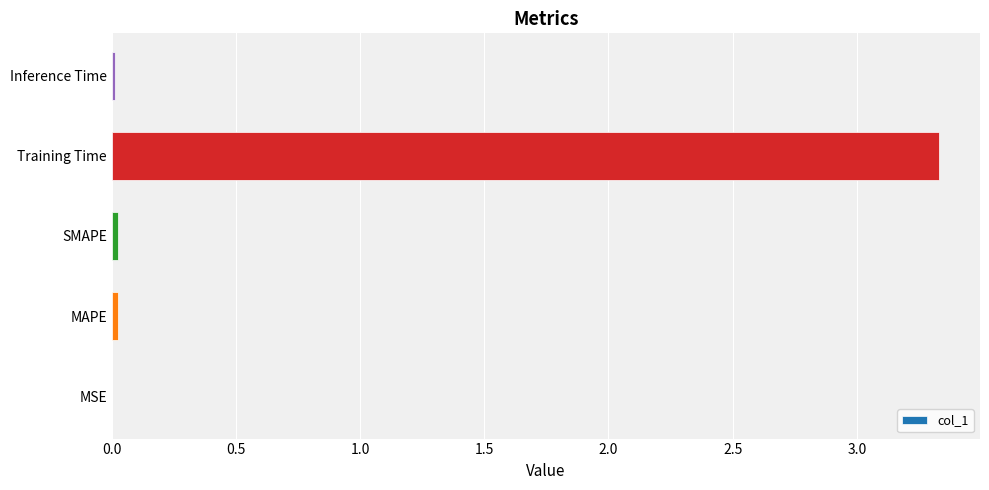

Is it true that the value at Training Time is 5.0?

False